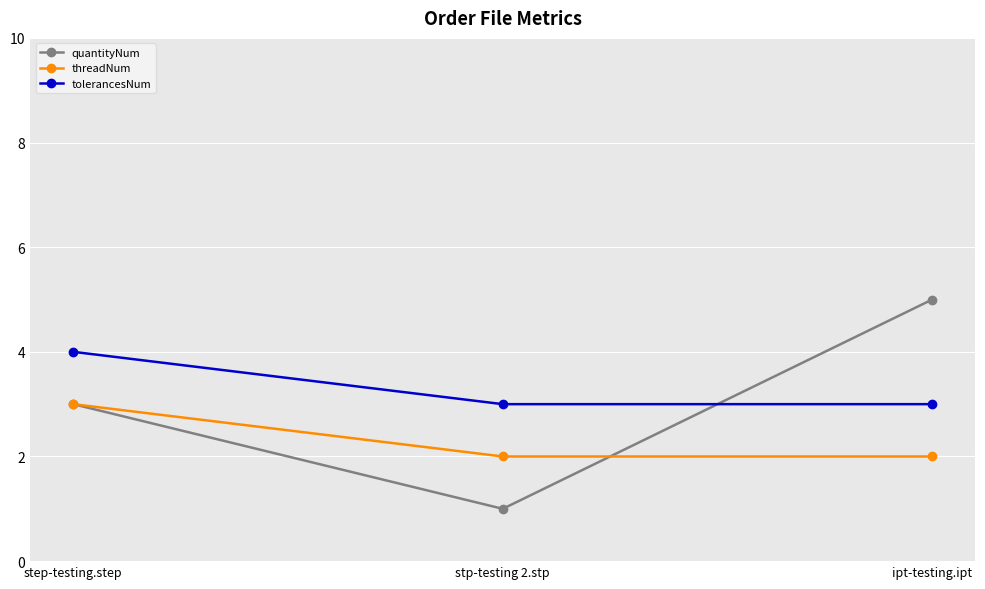

How many lines are shown in the chart?

3